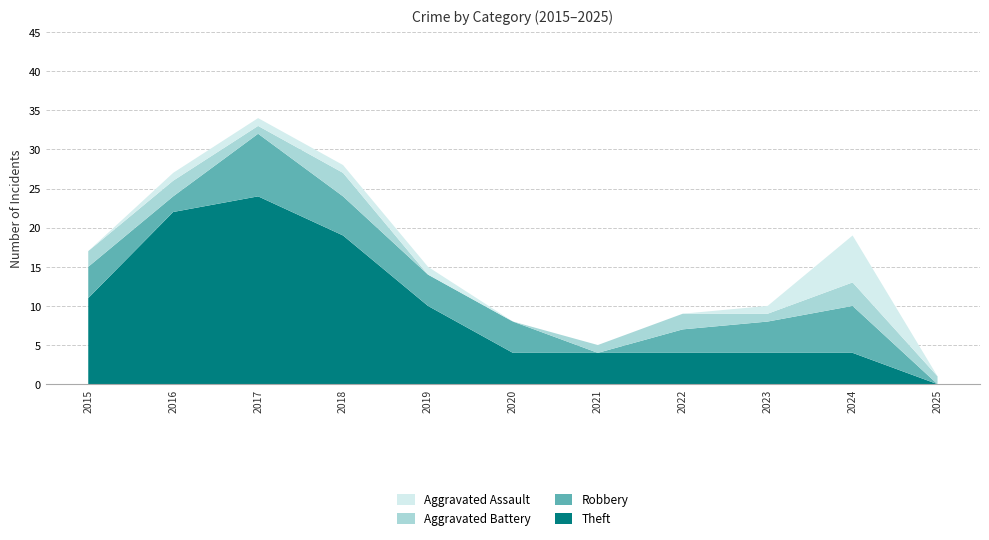

Reading left to right, list all the values displayed in this chart.

Theft: 2015=11	2016=22	2017=24	2018=19	2019=10	2020=4	2021=4	2022=4	2023=4	2024=4	2025=0
Robbery: 2015=4	2016=2	2017=8	2018=5	2019=4	2020=4	2021=0	2022=3	2023=4	2024=6	2025=0
Aggravated Battery: 2015=2	2016=2	2017=1	2018=3	2019=0	2020=0	2021=1	2022=2	2023=1	2024=3	2025=1
Aggravated Assault: 2015=0	2016=1	2017=1	2018=1	2019=1	2020=0	2021=0	2022=0	2023=1	2024=6	2025=0